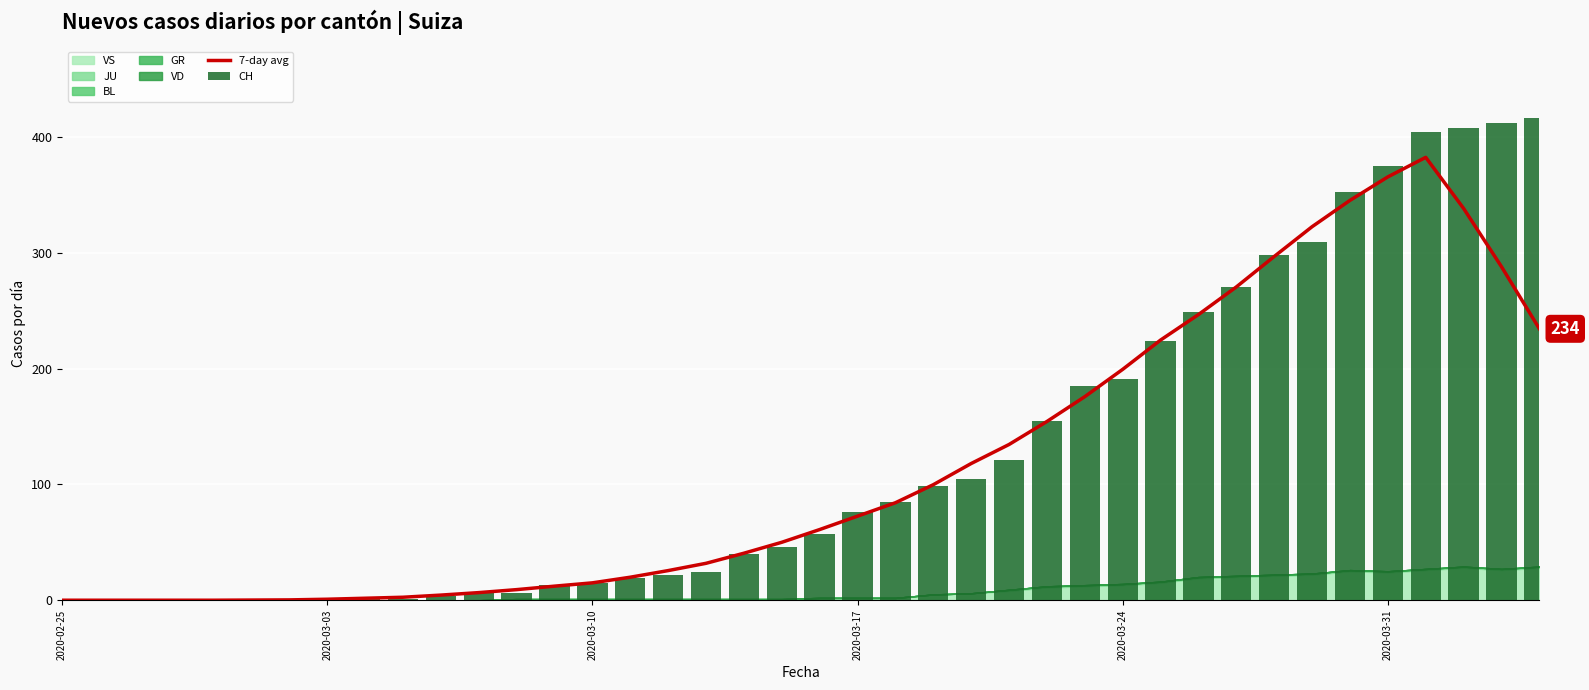

At how many categories does at least one series exceed 63?

19